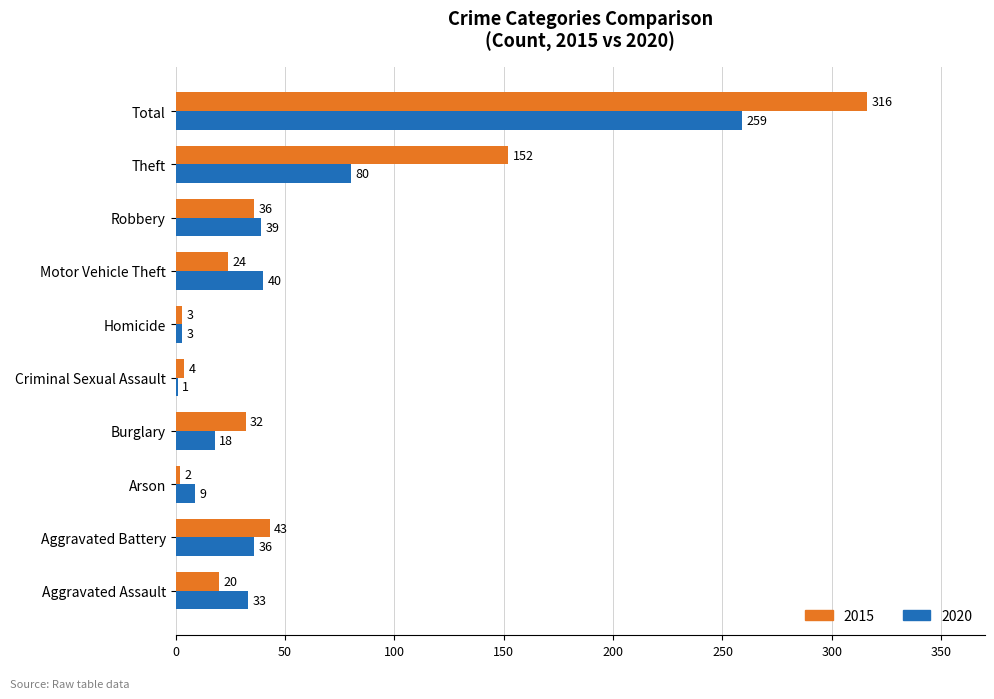

At which category is the sum across all series the highest?

Total